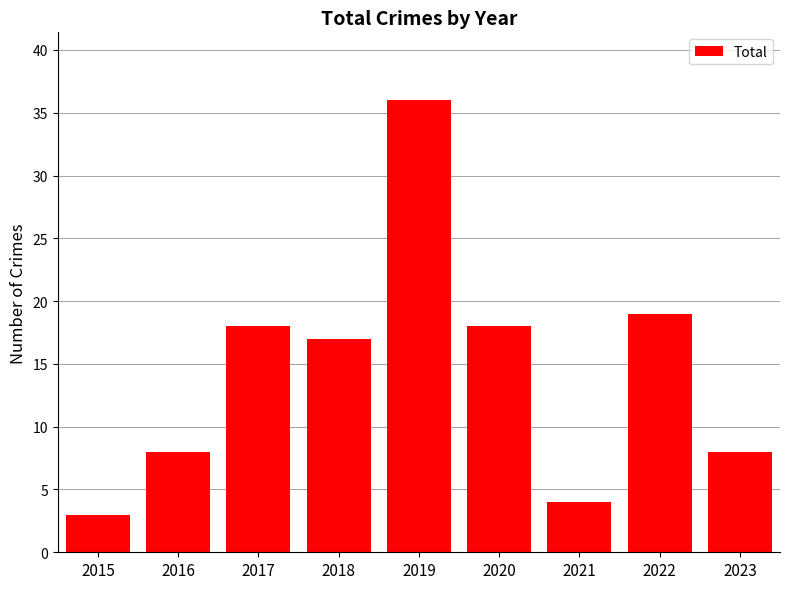

Reading left to right, transcribe all the data shown in this chart.

2015=3	2016=8	2017=18	2018=17	2019=36	2020=18	2021=4	2022=19	2023=8